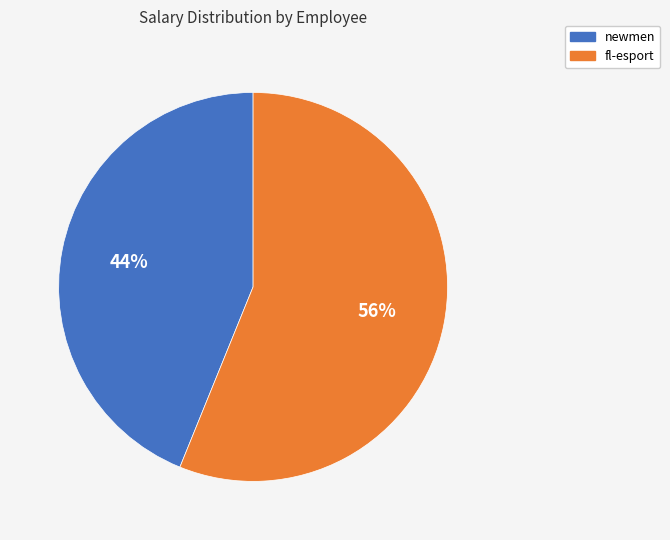

To the nearest percent, what is the difference between the newmen and fl-esport slice percentages?

12%